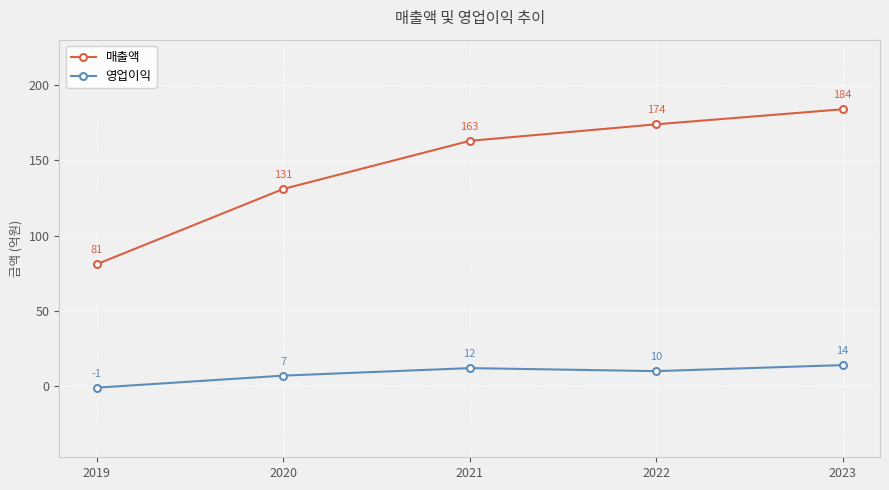

What are all the series names shown in the legend?

매출액, 영업이익